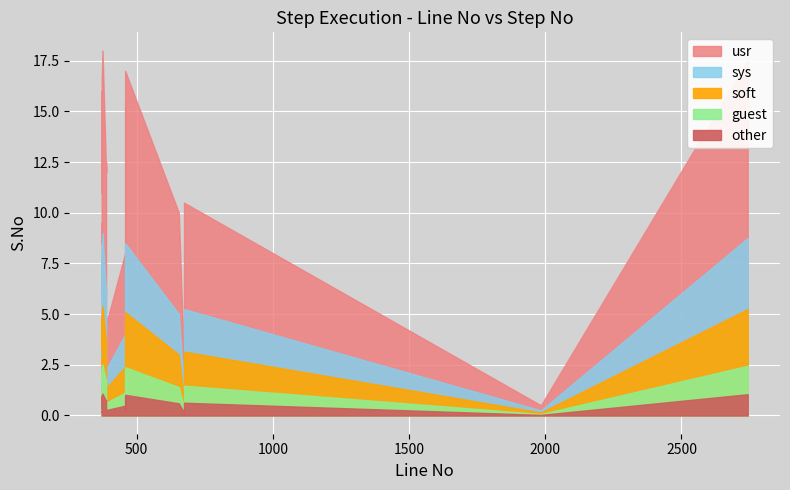

What is the sum of all values?

666